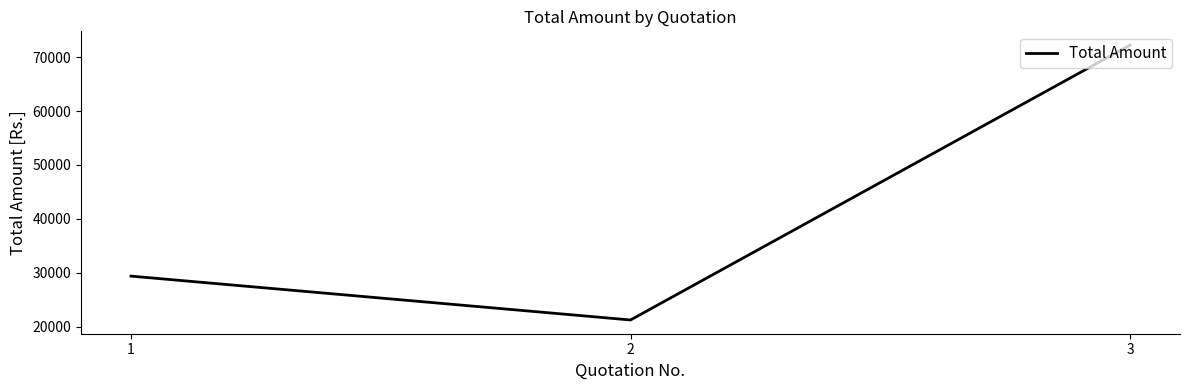

What is the difference between the maximum and second lowest values?

42912.6